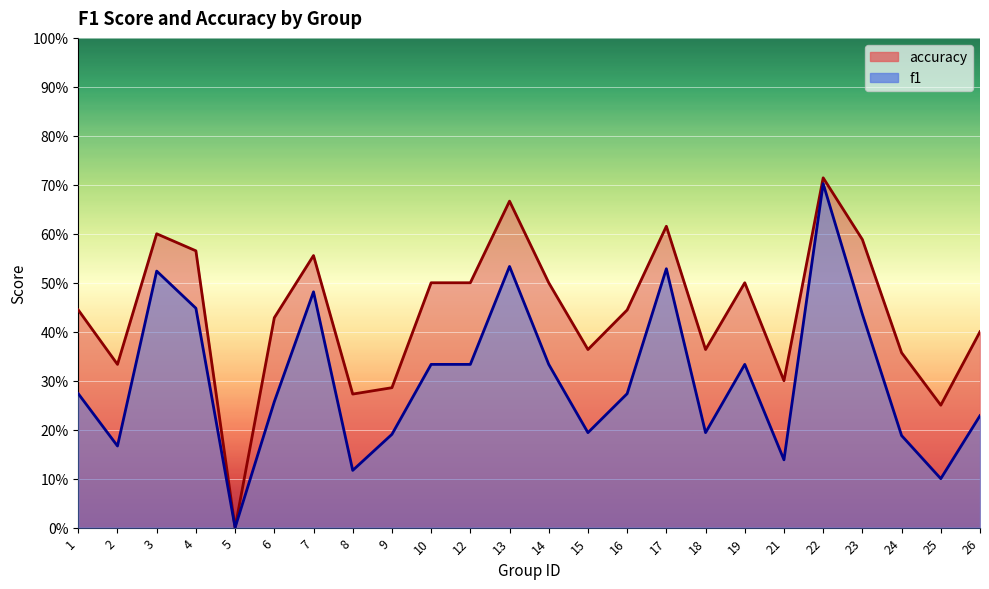

Which label corresponds to the smallest value in the chart?

5